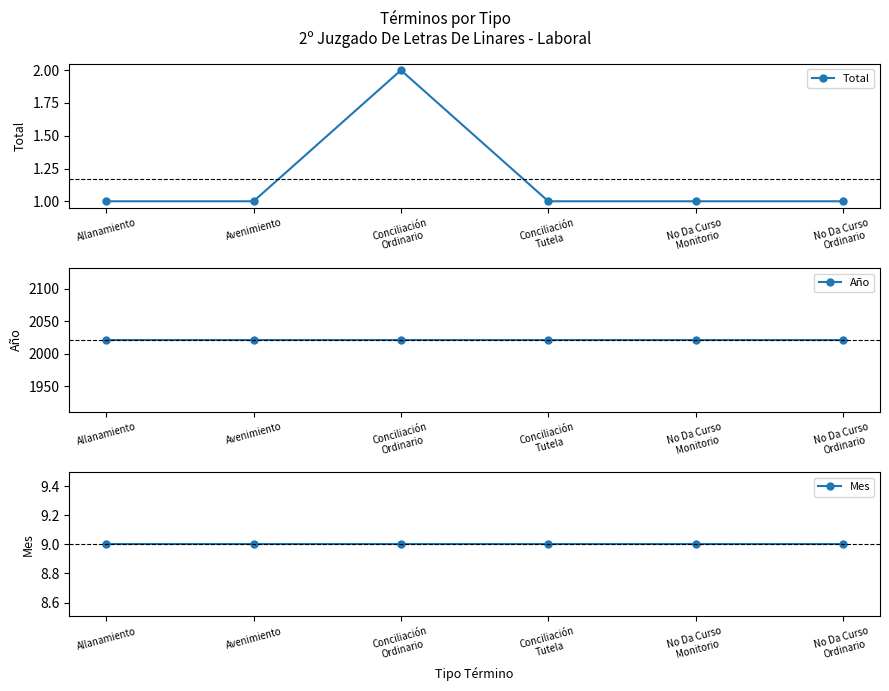

Read the Total value at No Da Curso
Monitorio.

1